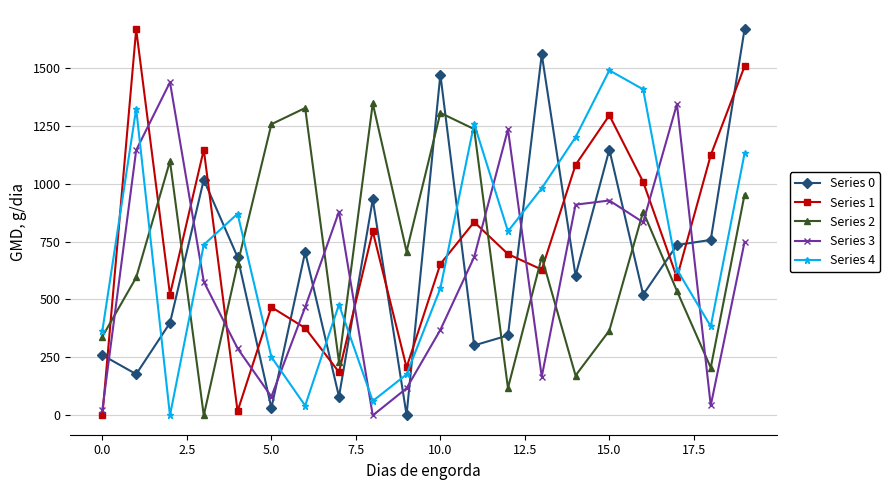

What are all the series names shown in the legend?

Series 0, Series 1, Series 2, Series 3, Series 4